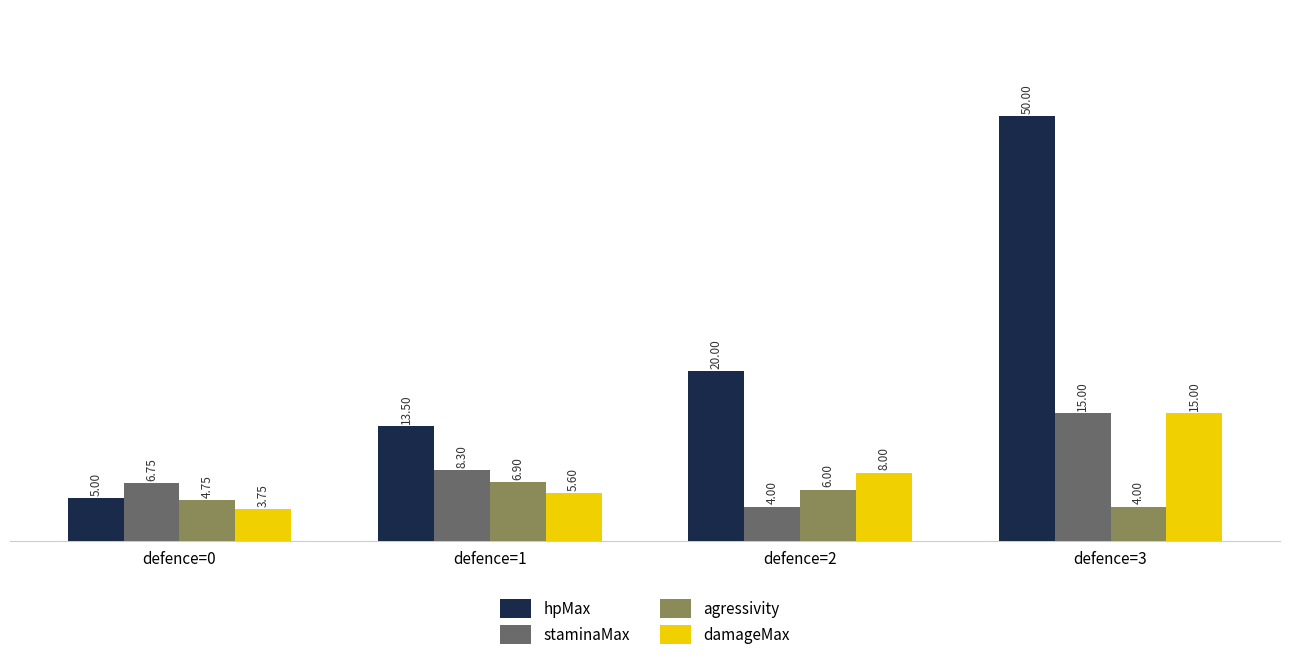

Rank the series at defence=2 from lowest to highest value.

staminaMax, agressivity, damageMax, hpMax